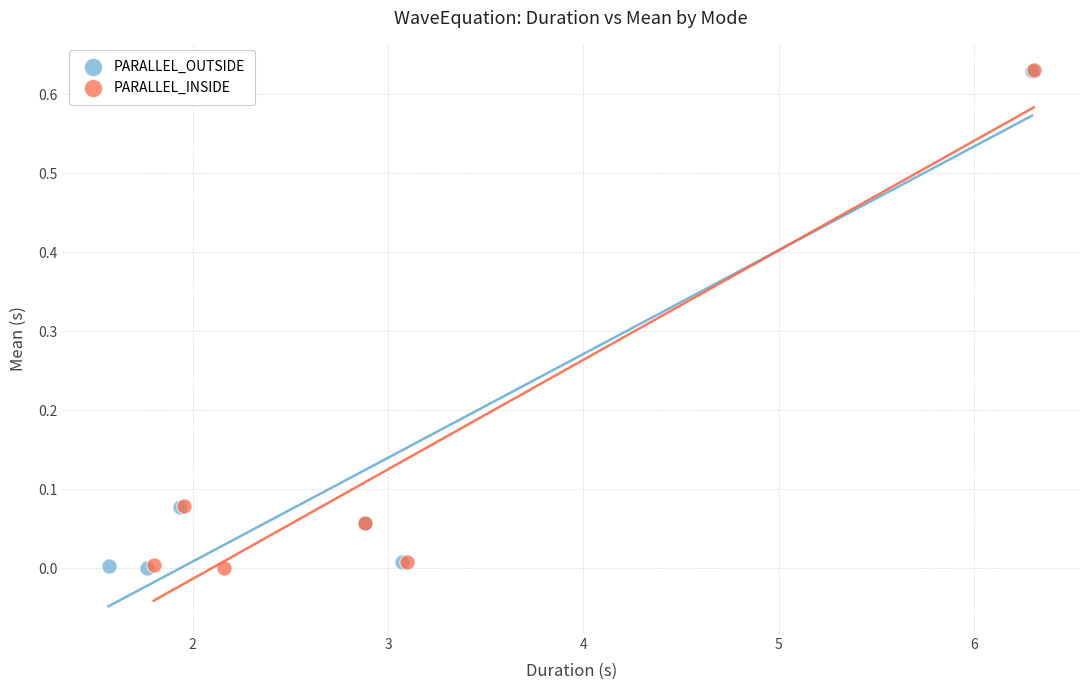

Which series has the widest spread of Y values?

PARALLEL_INSIDE